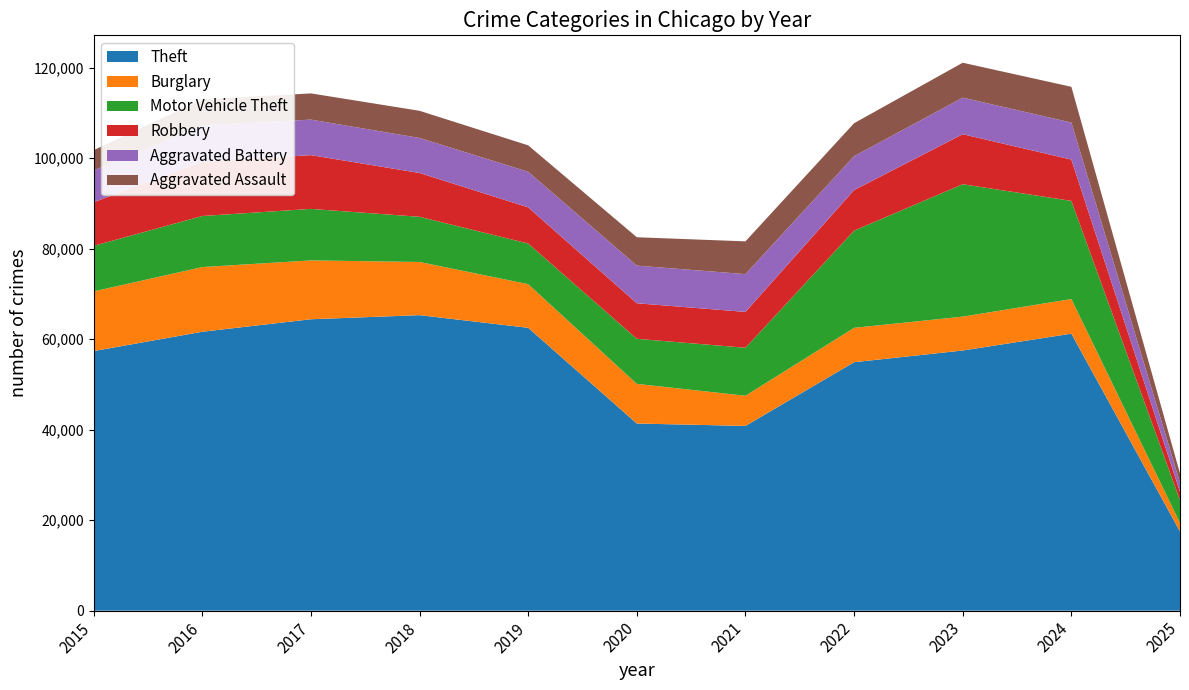

Reading left to right, list all the values displayed in this chart.

Theft: 57352	61623	64386	65289	62498	41347	40819	54896	57480	61201	17495
Burglary: 13184	14289	13001	11747	9638	8758	6662	7594	7483	7650	1871
Motor Vehicle Theft: 10068	11285	11380	9985	8978	9959	10605	21470	29254	21687	5057
Robbery: 9638	11960	11881	9681	7995	7855	7920	8965	11053	9125	1830
Aggravated Battery: 7018	8085	7845	7734	7858	8320	8346	7494	8079	8178	2043
Aggravated Assault: 4480	5713	5793	6002	5841	6265	7242	7281	7712	7901	2006